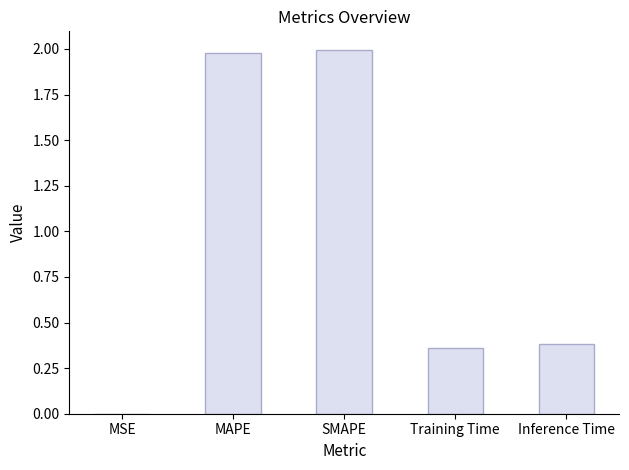

The chart shows a value of 0.4 at Inference Time. True or false?

True